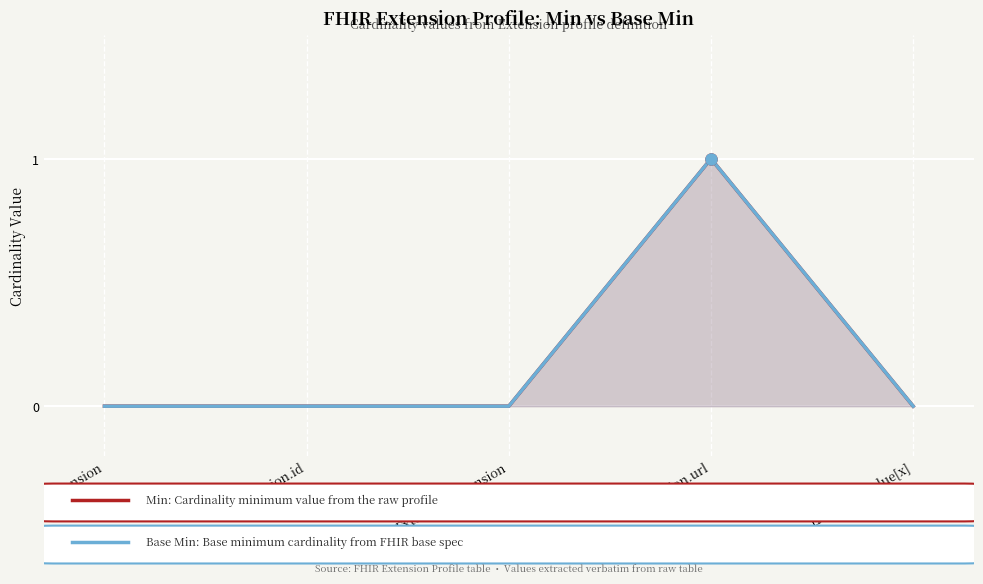

Does the chart display data point markers on the line(s)?

No